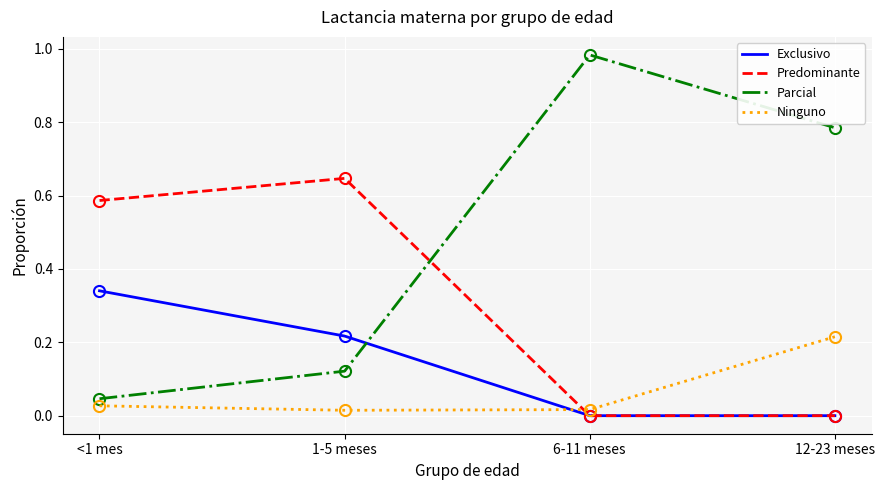

Which series has the largest range (max minus min)?

Parcial